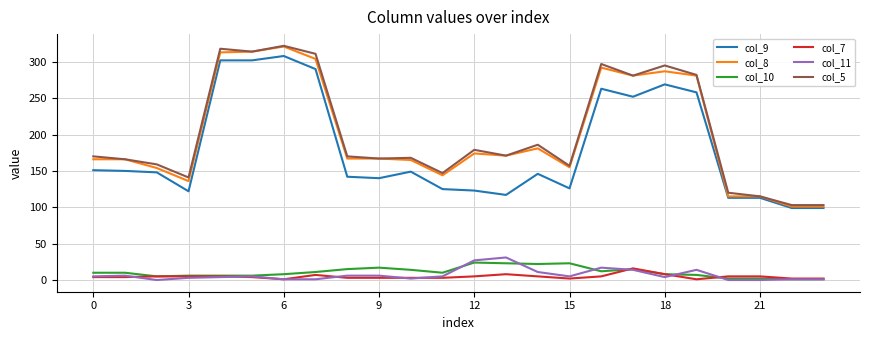

What is the average value of the col_7 series?

5